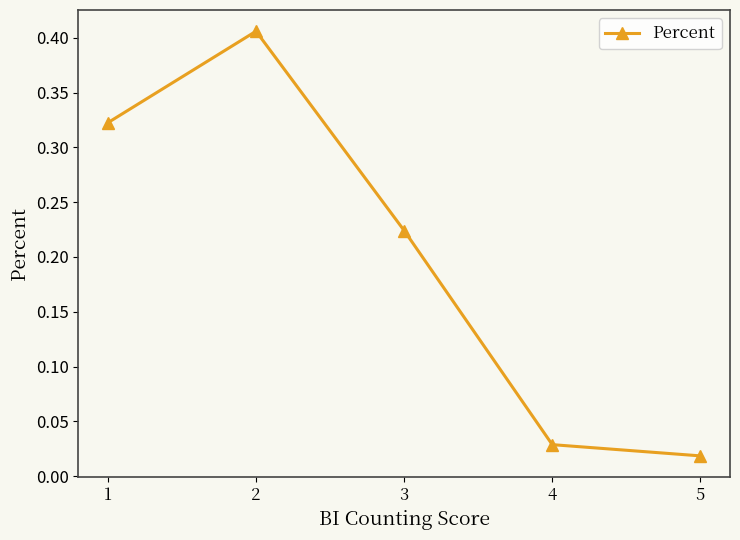

Where is the data nearest to the value 0?

5